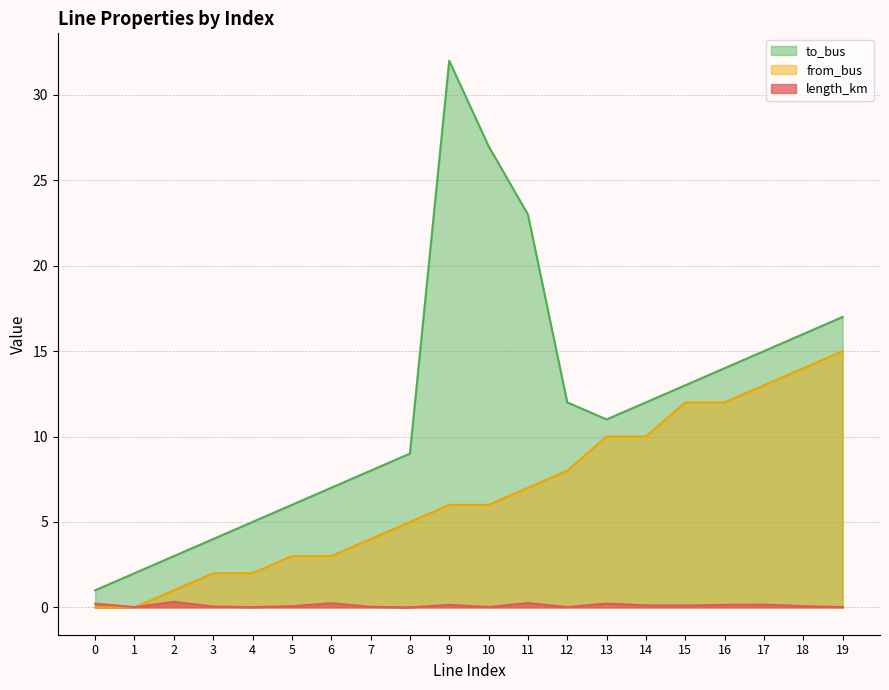

How many data points does each series have?

20